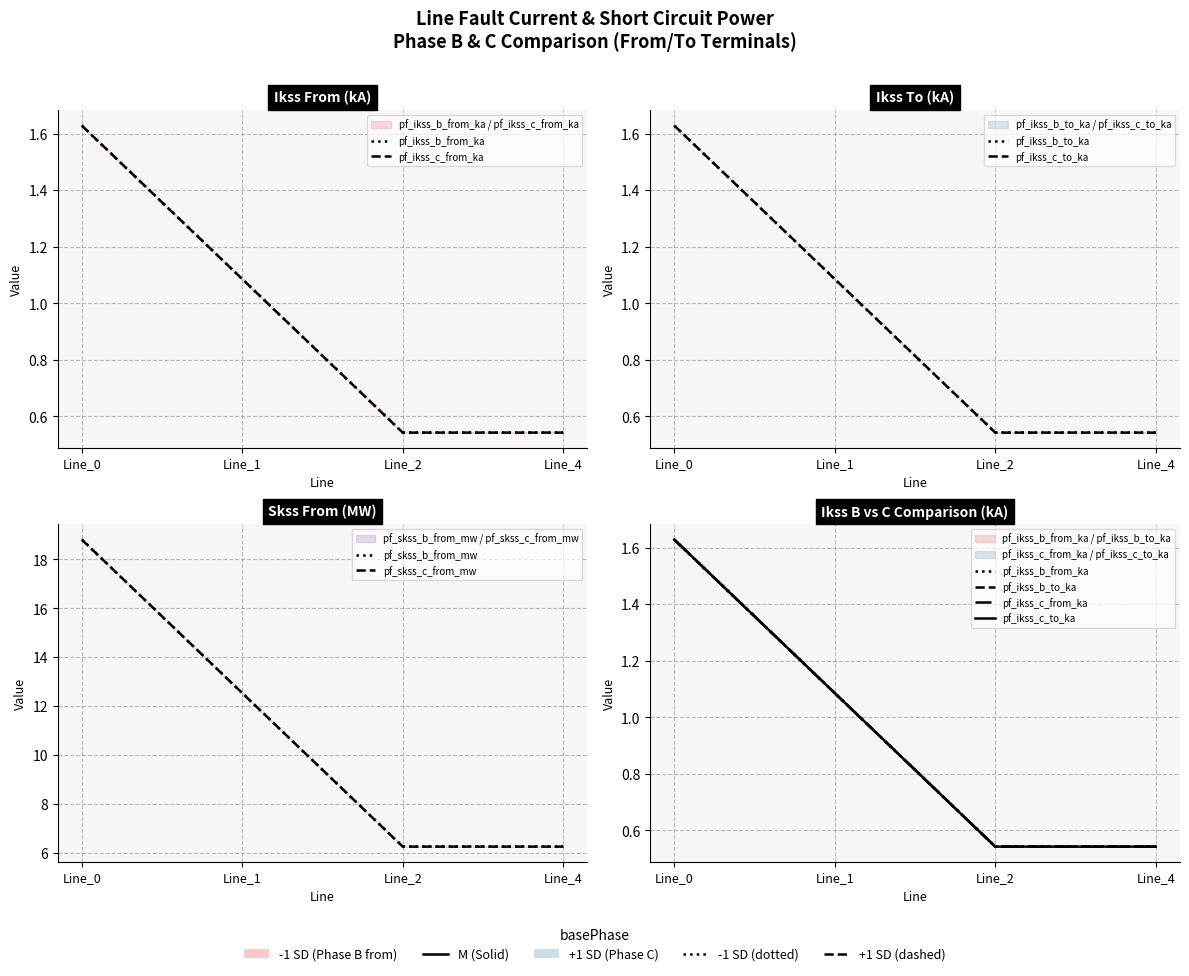

At which category does pf_skss_b_from_mw reach its first local valley?

Line_2